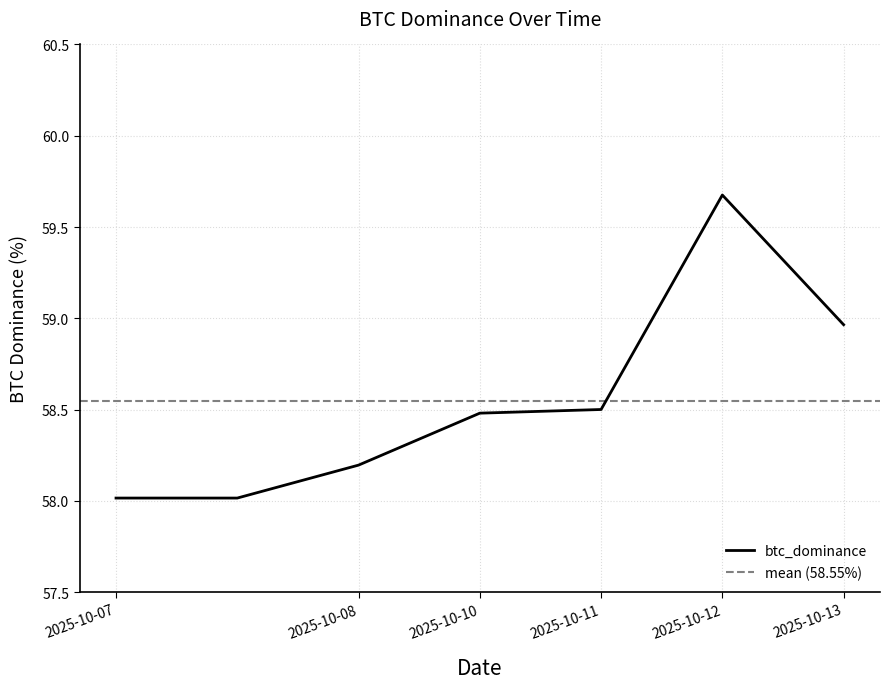

What is the difference between the values at 2025-10-07 and 2025-10-13?

0.9